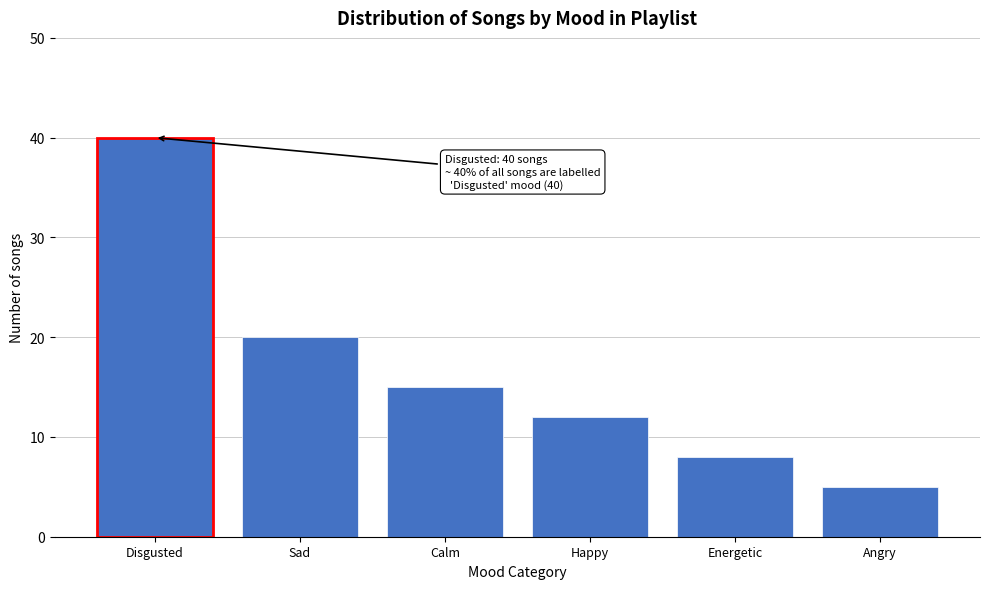

Reading left to right, what are all the values shown in this chart?

Disgusted=40	Sad=20	Calm=15	Happy=12	Energetic=8	Angry=5